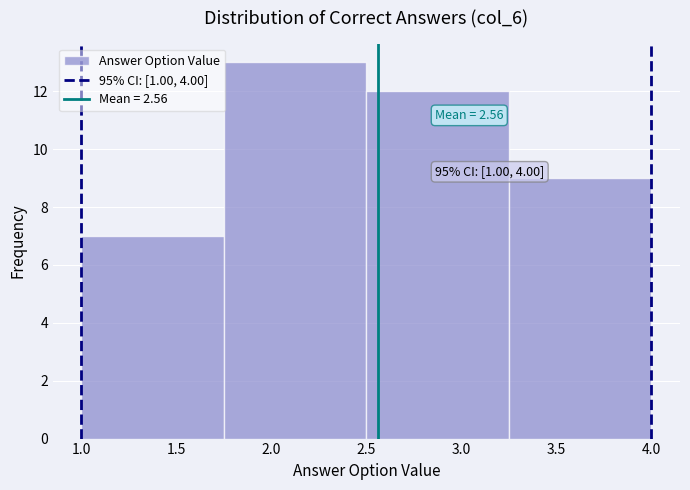

Which range on the x-axis has the tallest bar?

1.75 to 2.50